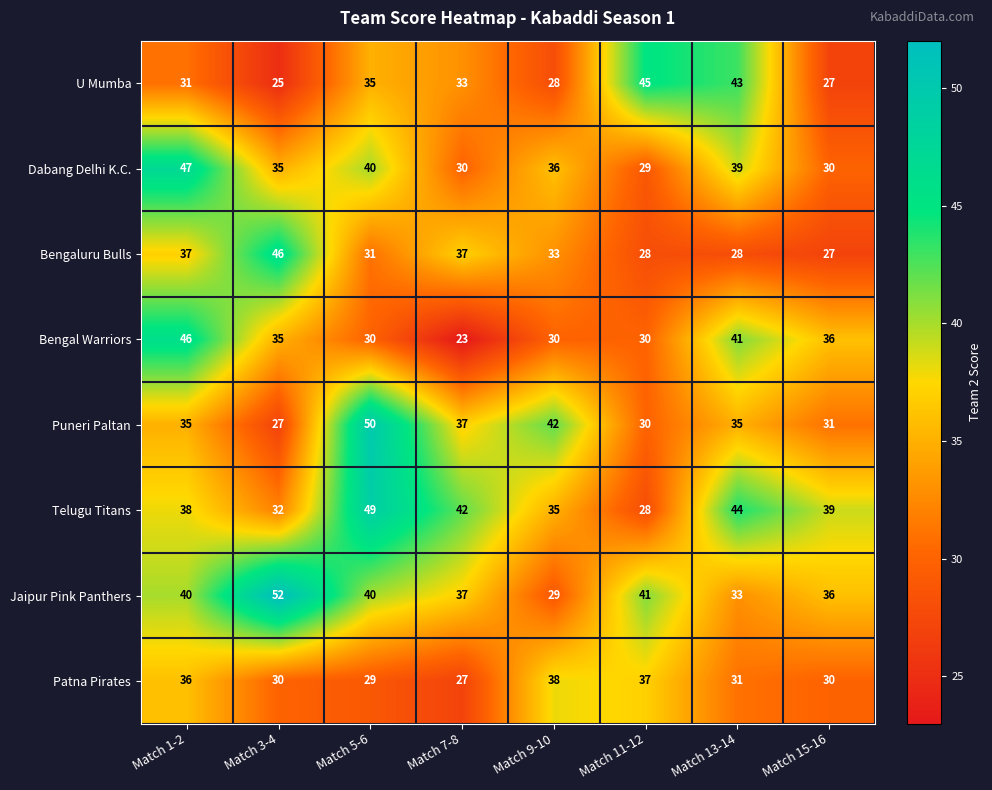

At which label does Bengaluru Bulls first exceed 33?

Match 1-2